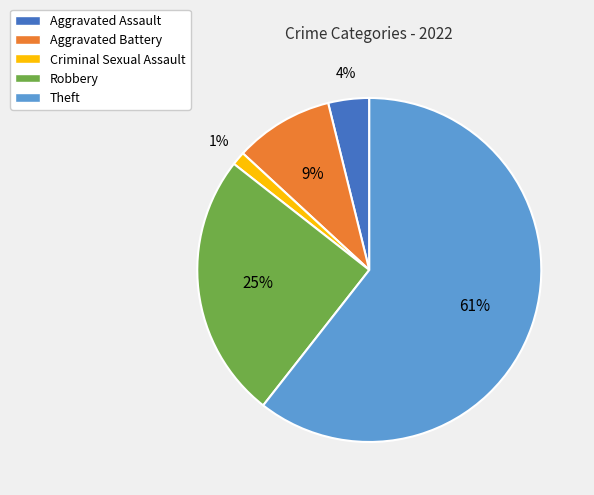

Which slice represents more than half of the pie?

Theft